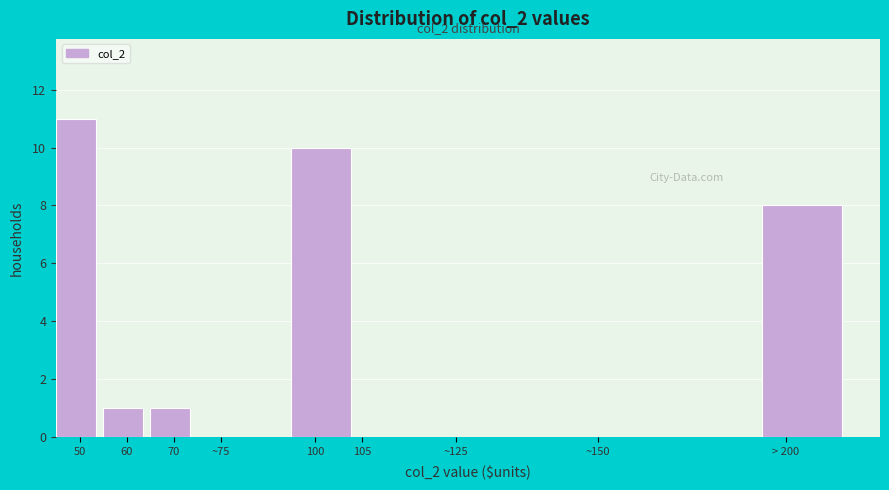

Reading left to right, list all the values displayed in this chart.

50=11	60=1	70=1	~75=0	100=10	105=0	~125=0	~150=0	> 200=8